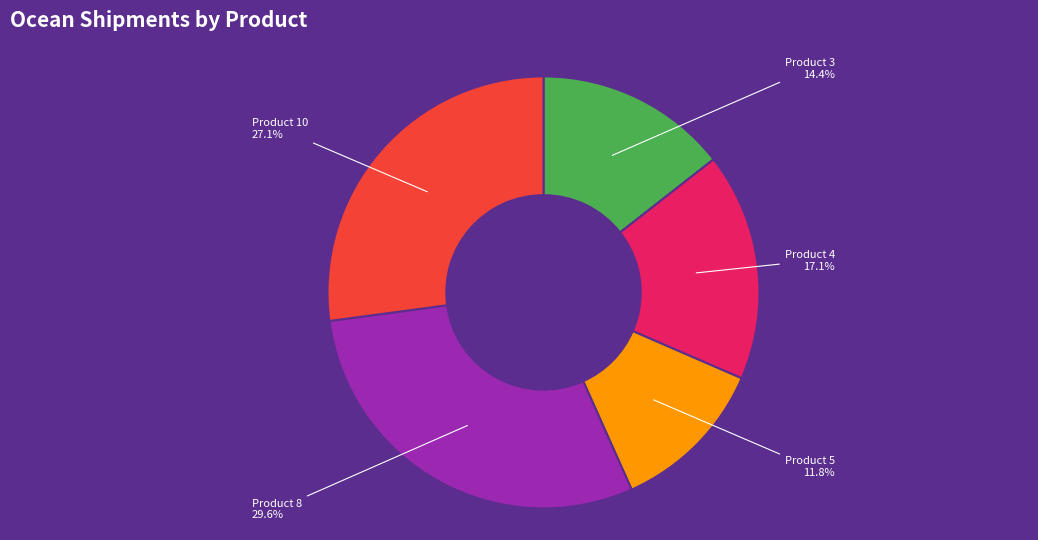

Between Product 4 and Product 3, which is larger?

Product 4